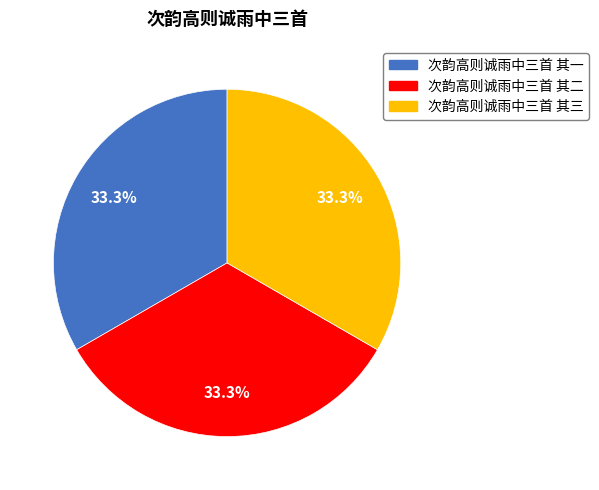

How much of the chart is everything except 次韵高则诚雨中三首 其二?

66.7%